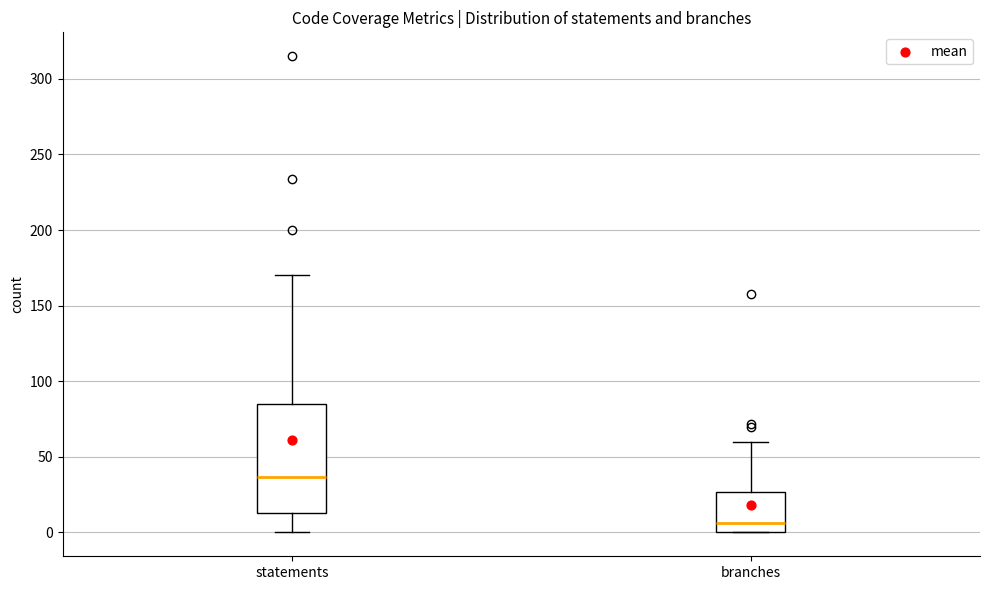

Which box's median line is the highest?

statements